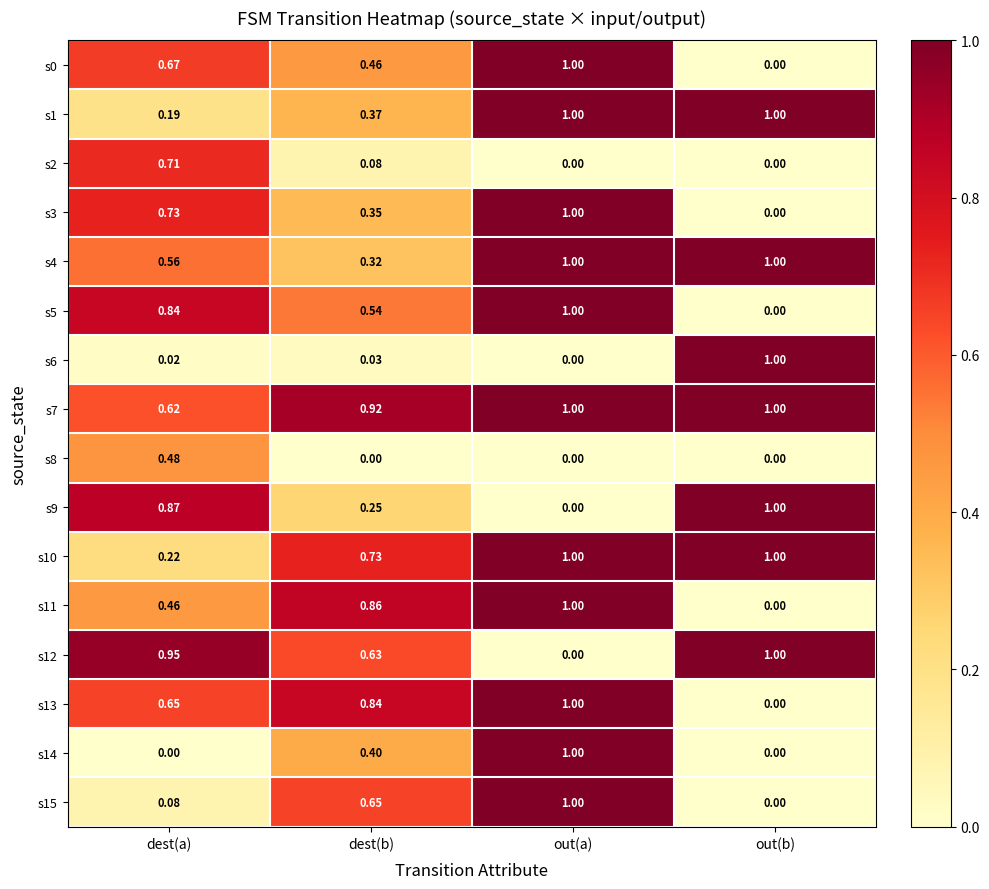

Rank the categories by s13 value from highest to lowest.

out(a), dest(b), dest(a), out(b)